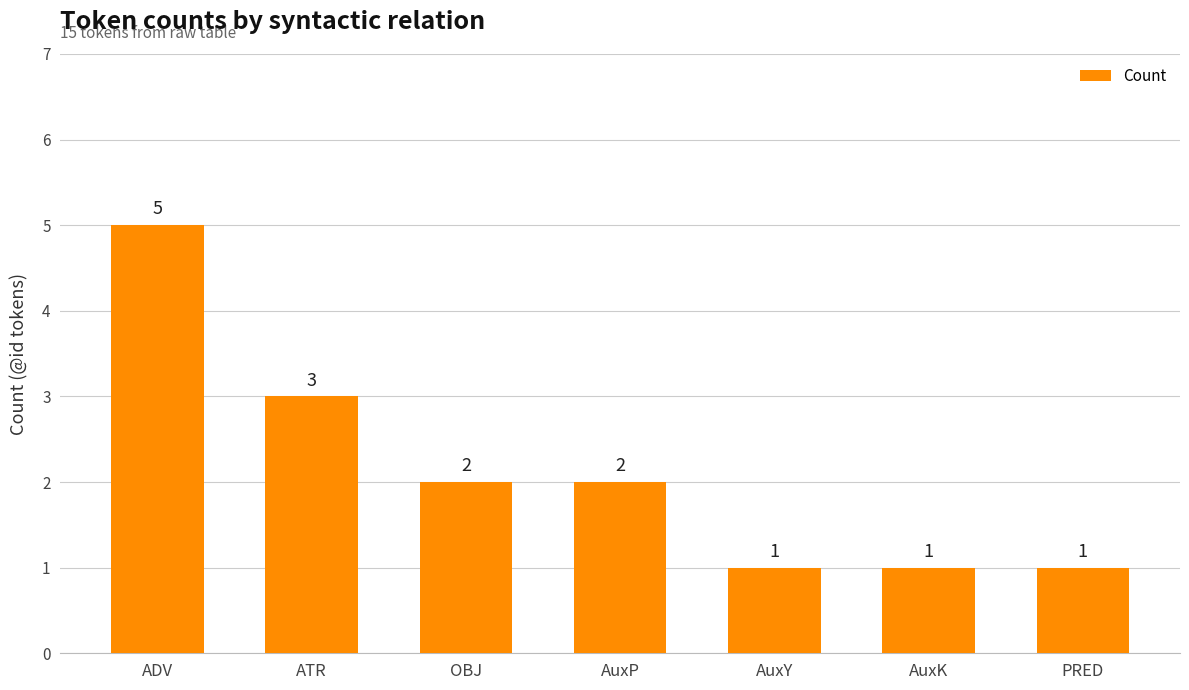

What is the greatest value displayed?

5